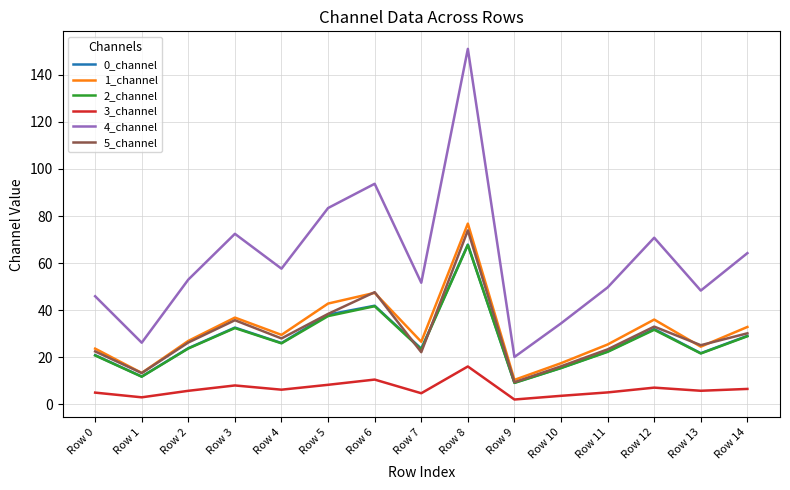

What is the sum of all 0_channel values?

415.7